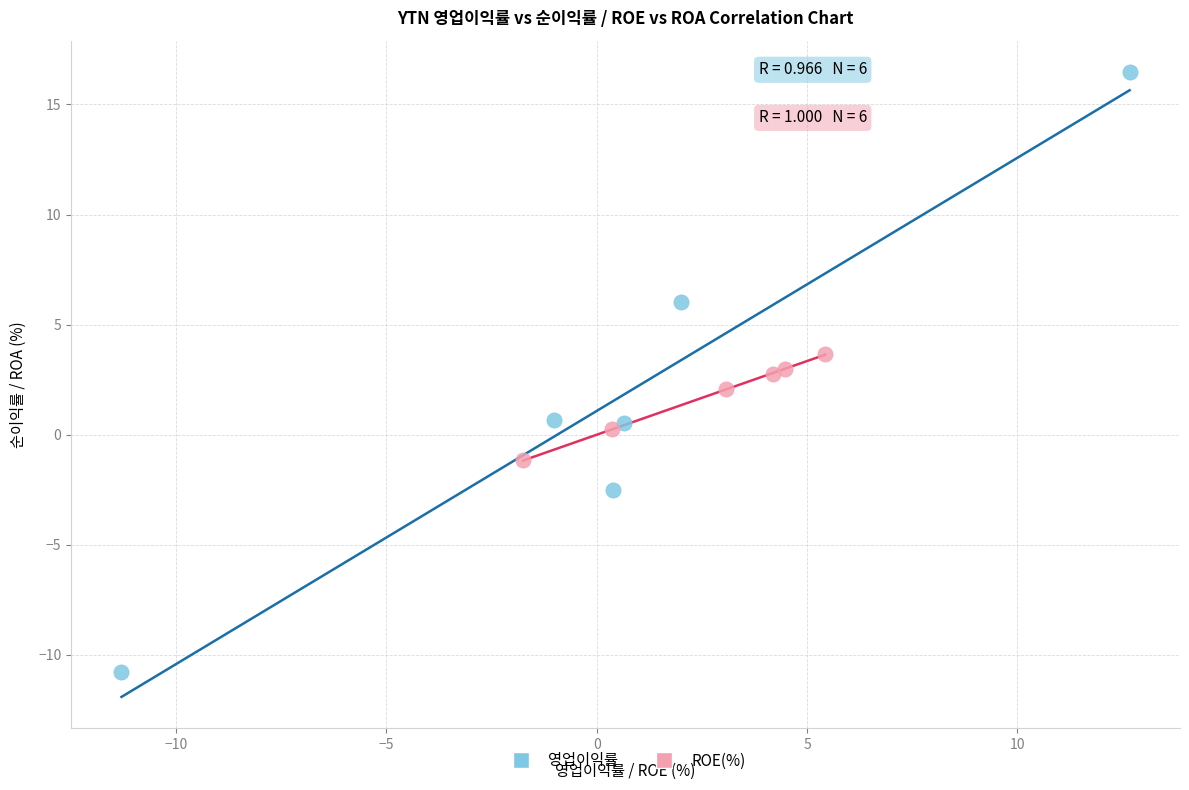

Which series reaches the maximum Y coordinate?

영업이익률